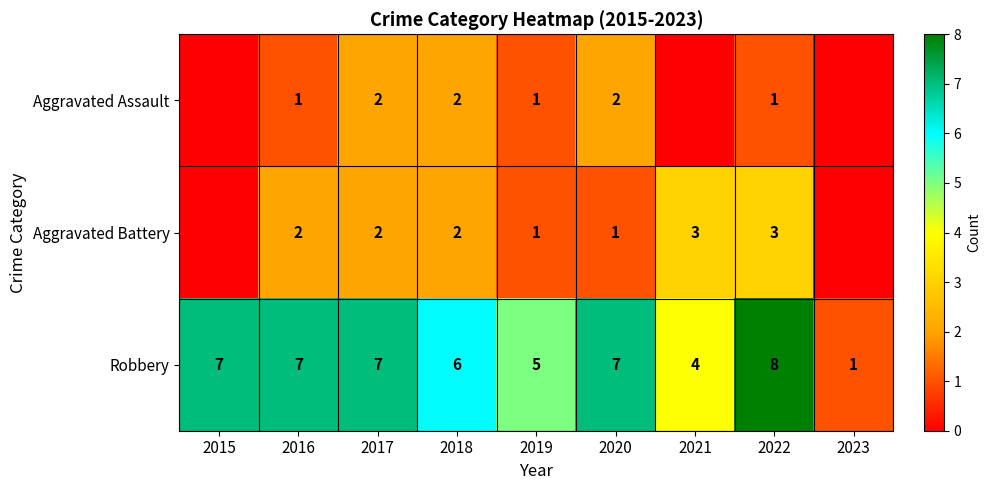

Which has a higher value, 2017 or 2019?

2017